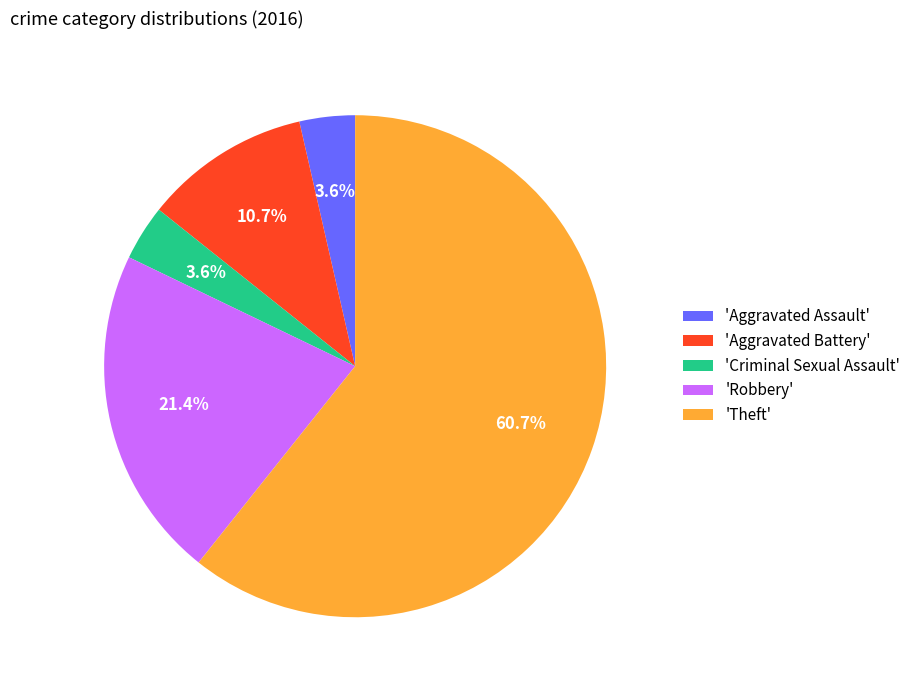

How many segments does this pie chart have?

5